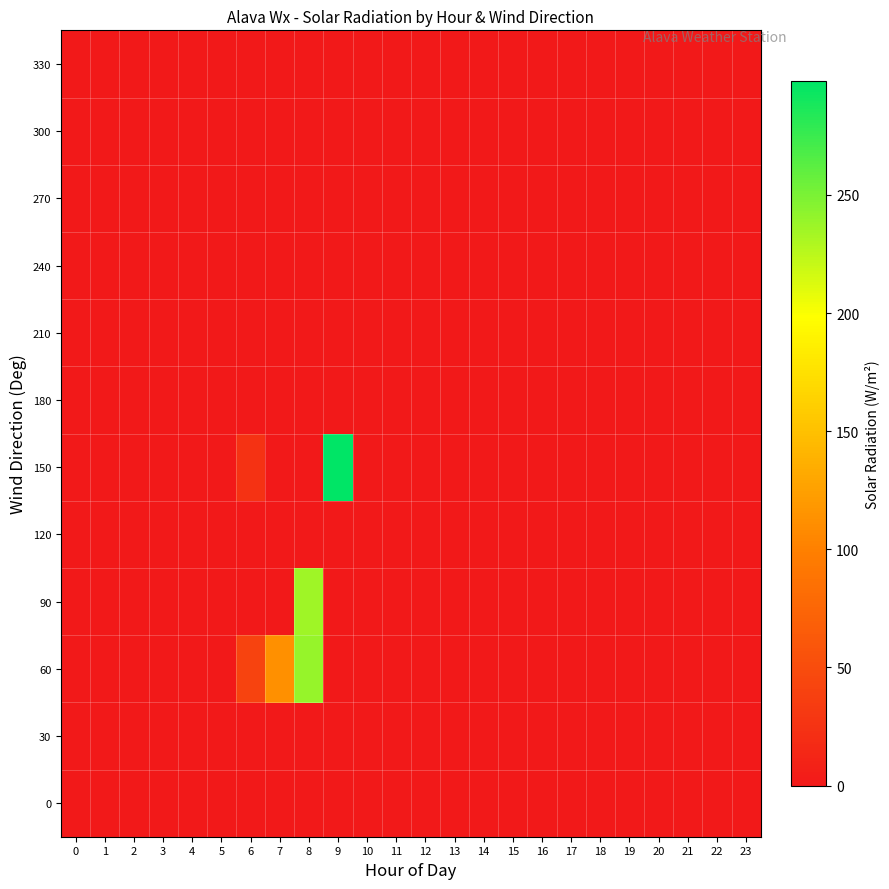

Which series has the largest total across all categories?

60